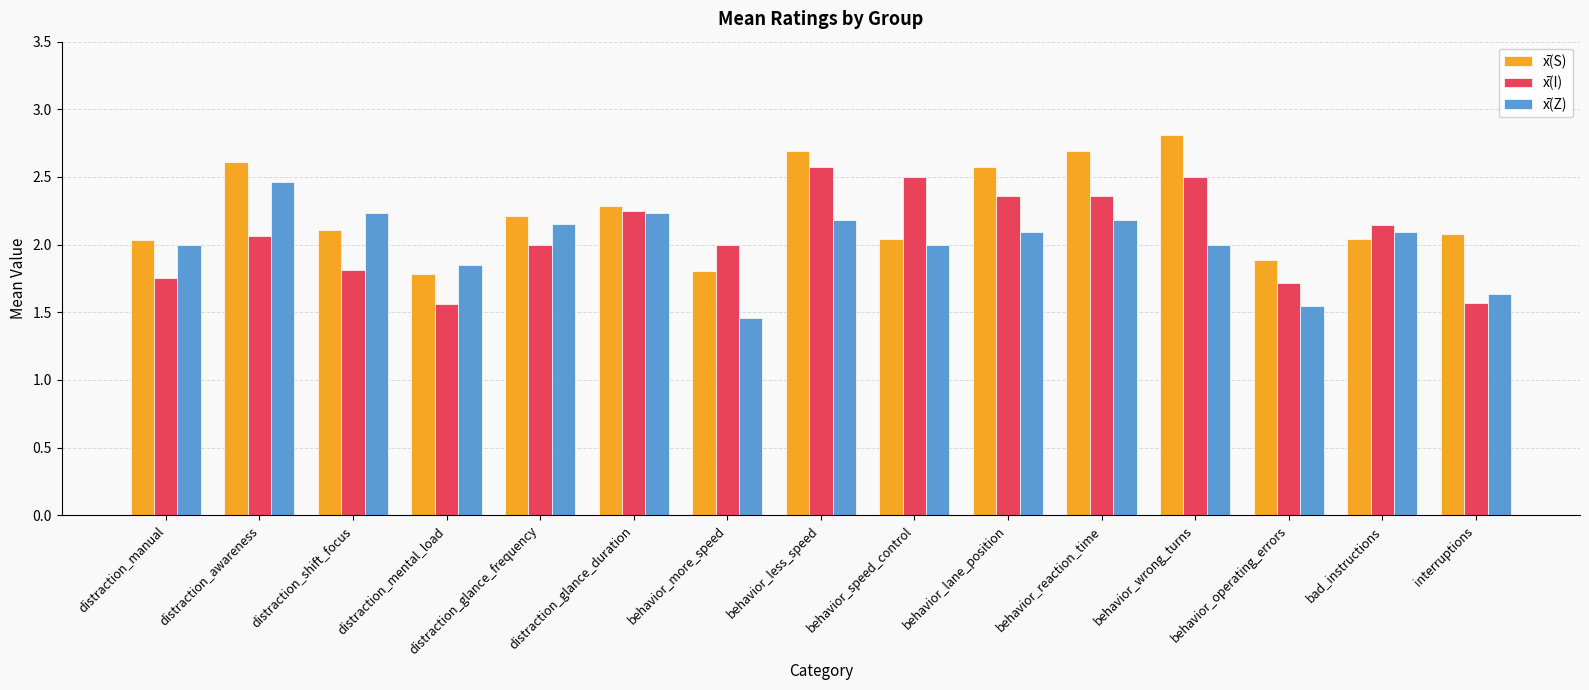

List the series in order of their peak value, lowest first.

x̄(Z), x̄(I), x̄(S)